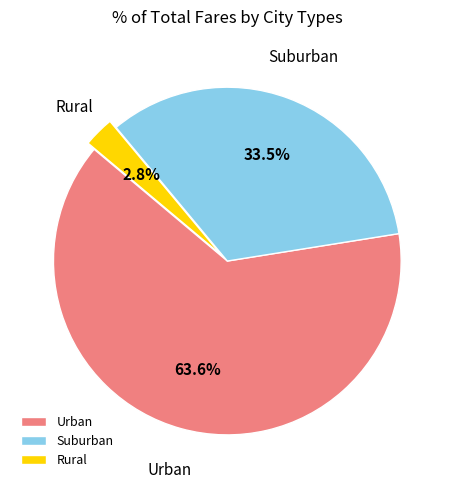

Rank the categories by value from highest to lowest.

Urban, Suburban, Rural